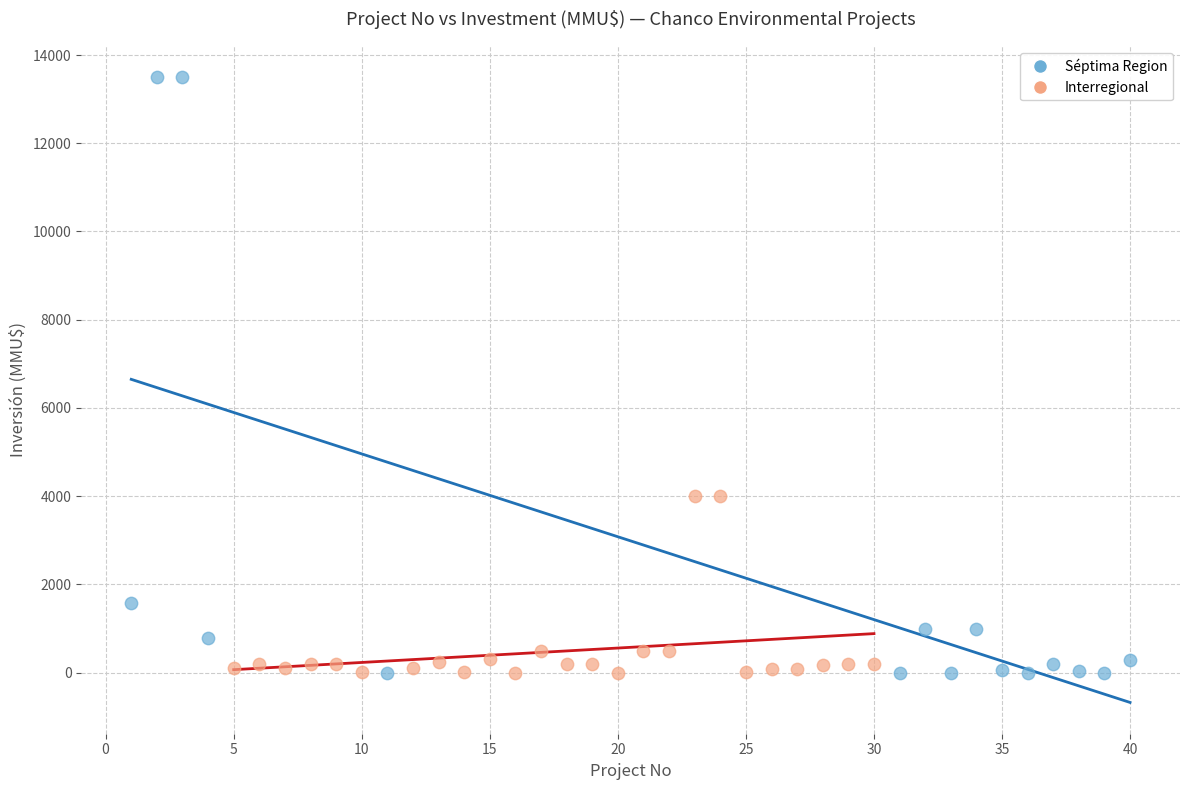

Which series has the widest spread of Y values?

Séptima Region